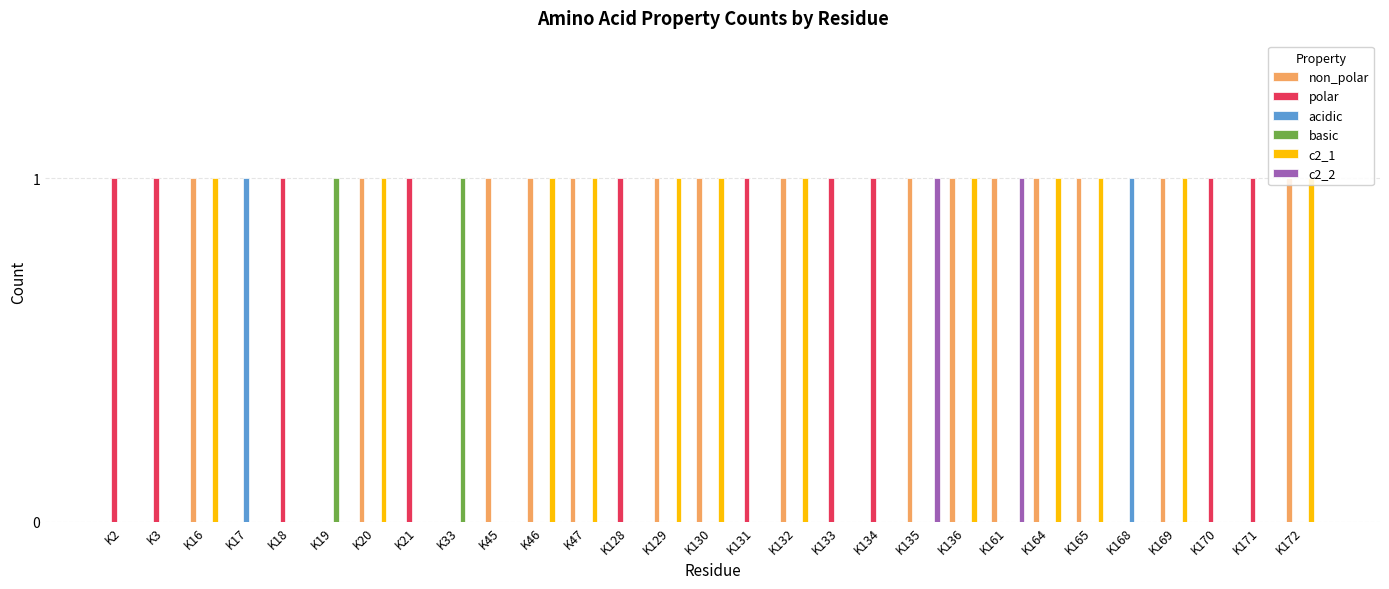

The non_polar series shows 2 at K16. True or false?

False